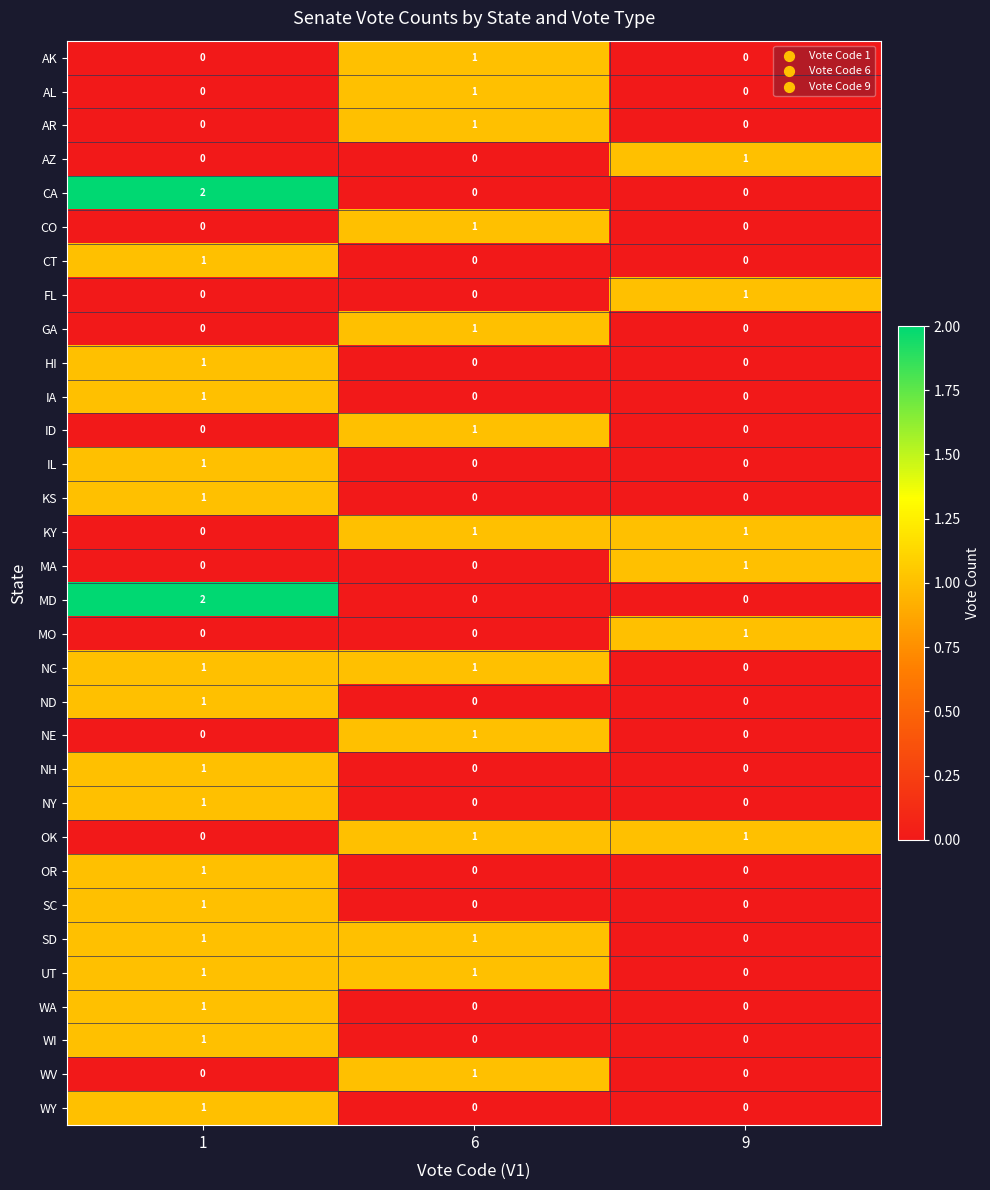

Which category has the highest value in the CO series?

6